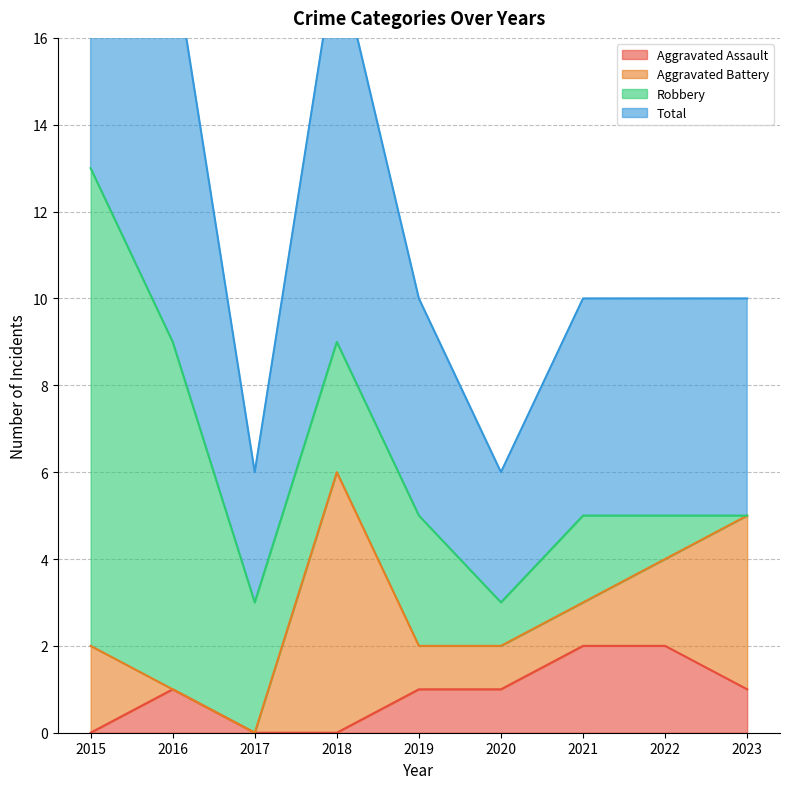

Count the Total values in the range 5 to 9.

6